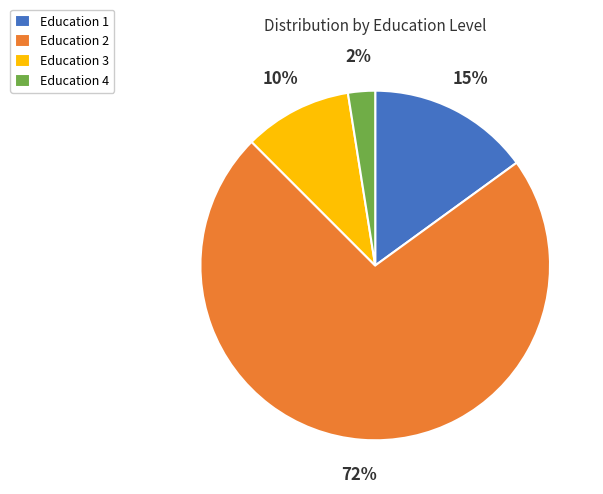

Count the number of slices in the pie.

4